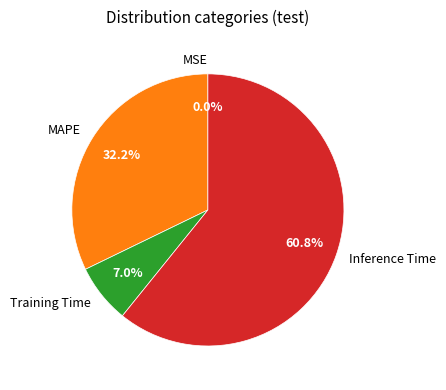

Between Inference Time and MAPE, which is larger?

Inference Time